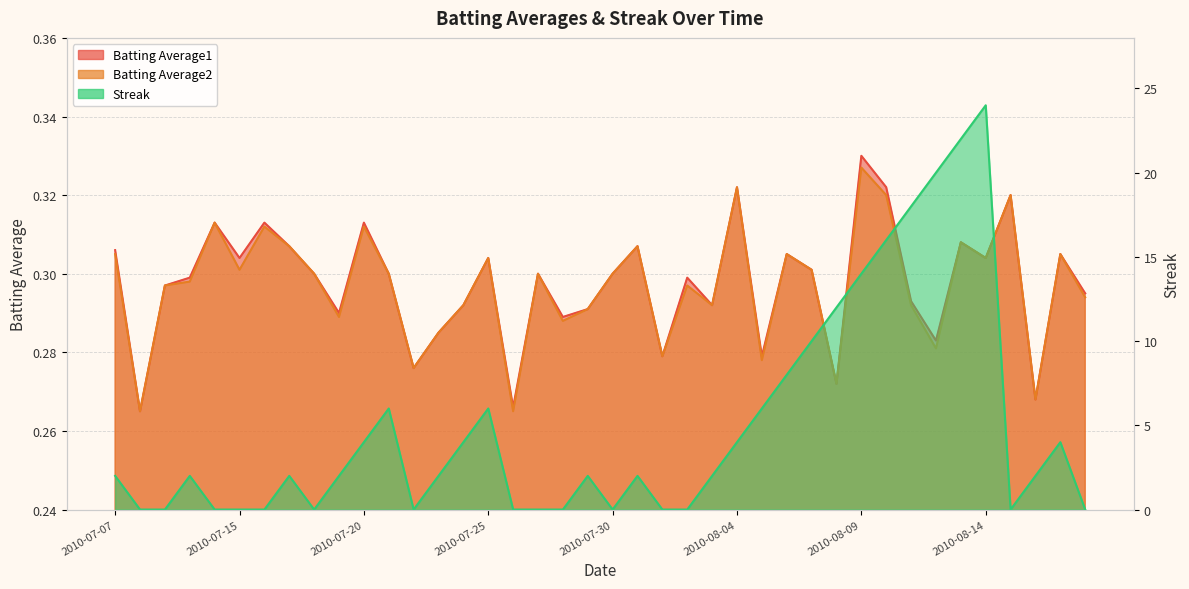

Which has a higher value, 2010-07-22 or 2010-08-09?

2010-08-09